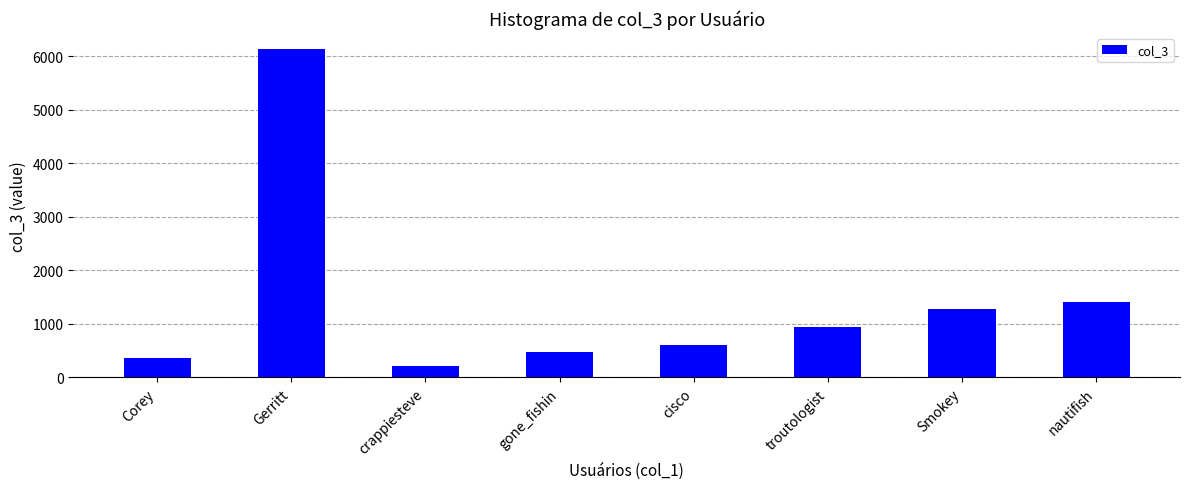

True or false: the data shows 2182 at nautifish.

False